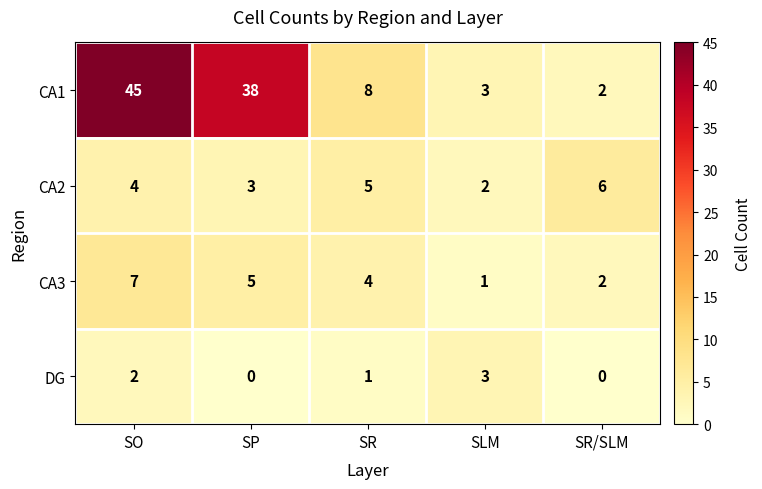

What is the greatest value displayed?

45